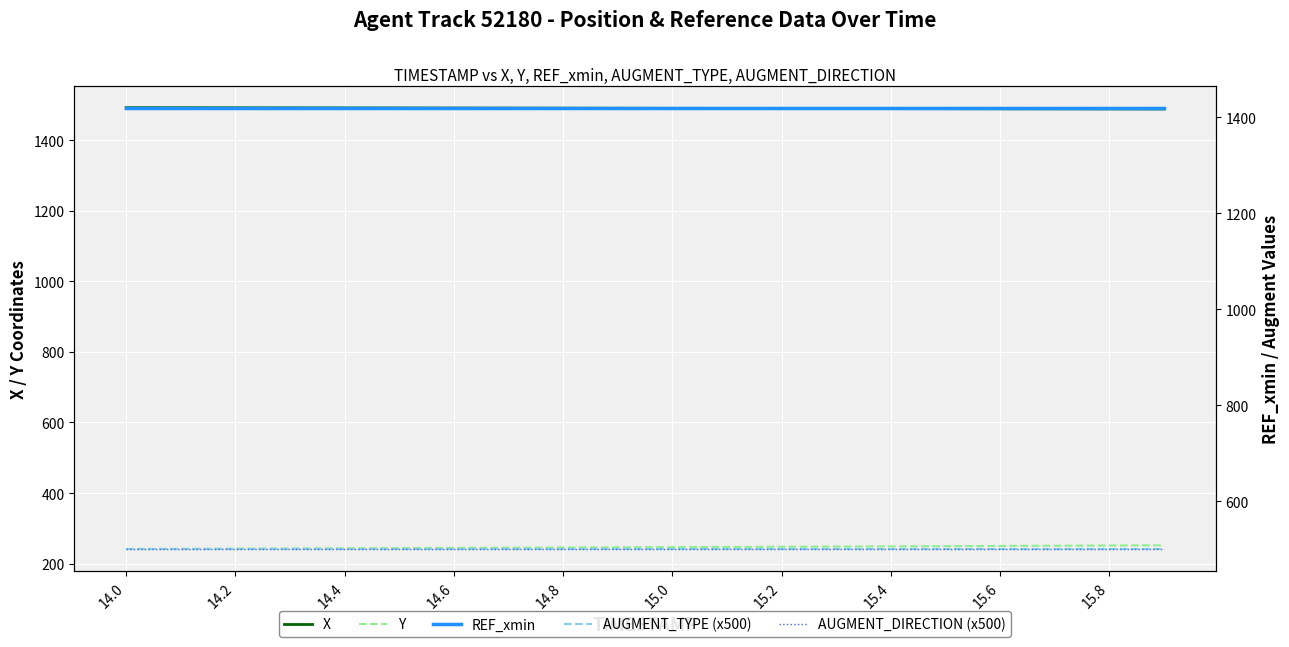

Reading right to left, transcribe all the data shown in this chart.

X: 1488.5	1488.7	1489.0	1489.2	1489.4	1489.6	1489.8	1490.0	1490.2	1490.4	1490.7	1490.9	1491.1	1491.3	1491.5	1491.7	1491.8	1492.0	1492.2	1492.4
Y: 251.9	251.3	250.7	250.1	249.5	248.9	248.4	247.8	247.2	246.7	246.1	245.5	245.0	244.5	243.9	243.4	242.9	242.4	241.8	241.3
REF_xmin: 1420.0	1420.0	1420.0	1420.0	1420.0	1420.0	1420.0	1420.0	1420.0	1420.0	1420.0	1420.0	1420.0	1420.0	1420.0	1420.0	1420.0	1420.0	1420.0	1420.0
AUGMENT_TYPE (x500): 500.0	500.0	500.0	500.0	500.0	500.0	500.0	500.0	500.0	500.0	500.0	500.0	500.0	500.0	500.0	500.0	500.0	500.0	500.0	500.0
AUGMENT_DIRECTION (x500): 500.0	500.0	500.0	500.0	500.0	500.0	500.0	500.0	500.0	500.0	500.0	500.0	500.0	500.0	500.0	500.0	500.0	500.0	500.0	500.0